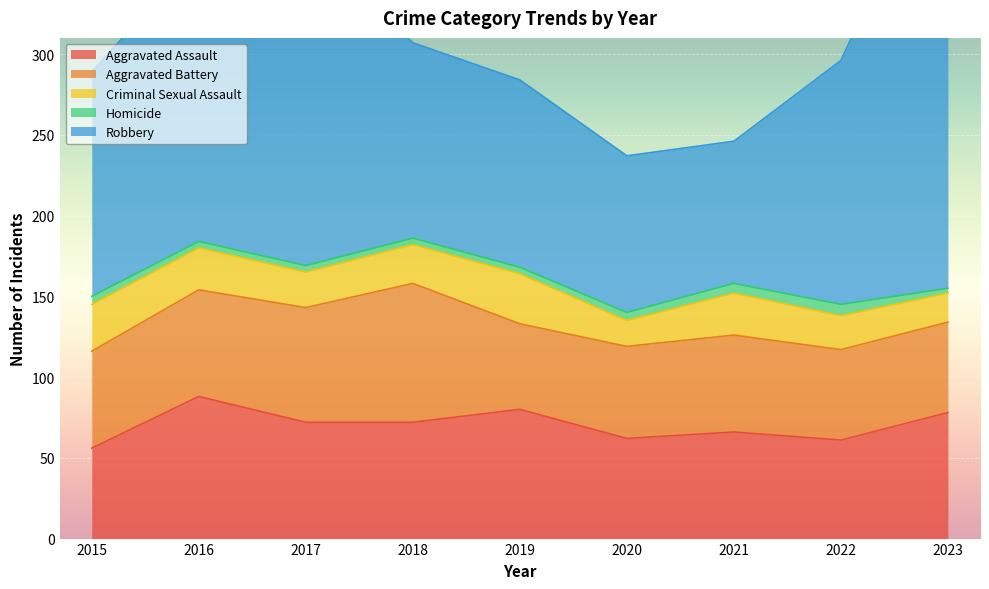

The value of Robbery at 2021 is 88. True or false?

True